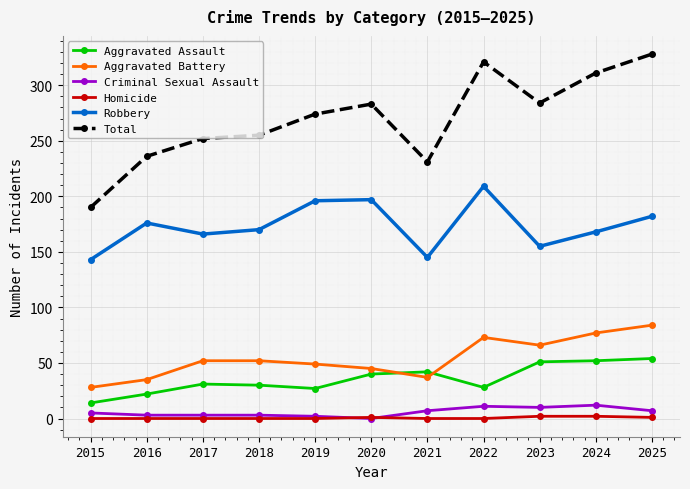

How many lines are shown in the chart?

6